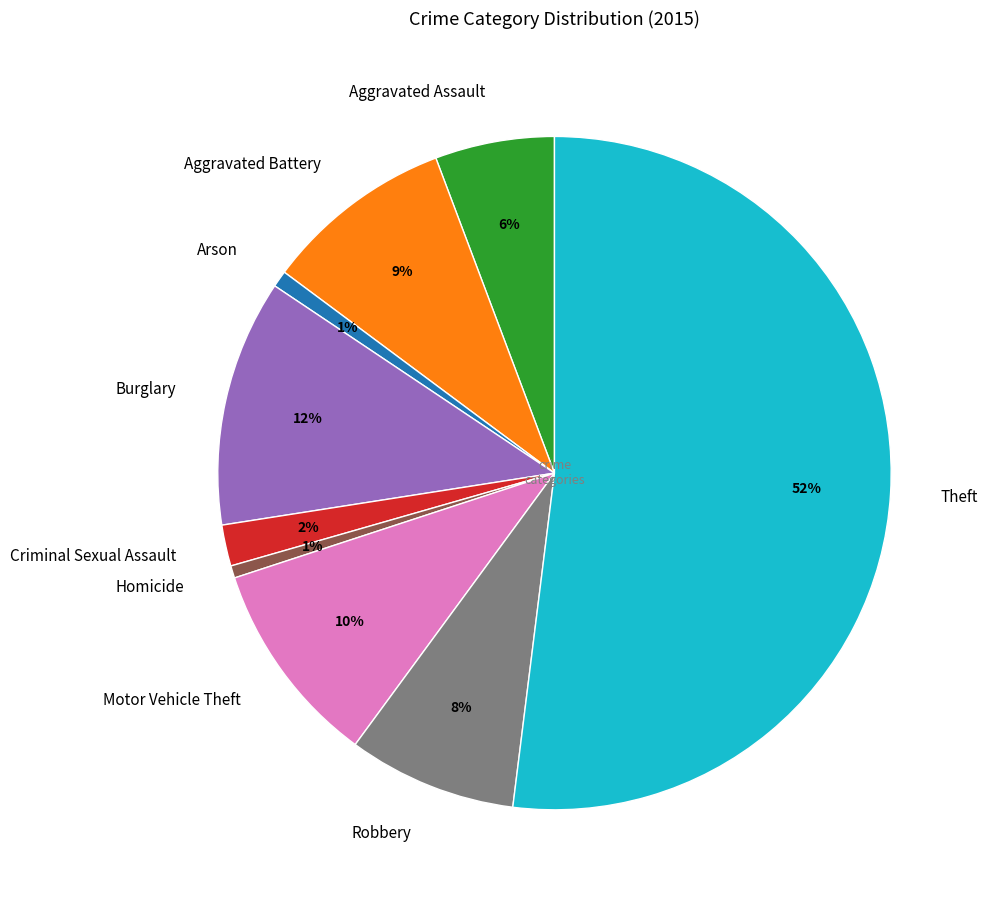

What percentage is the Robbery slice, to the nearest percent?

8%